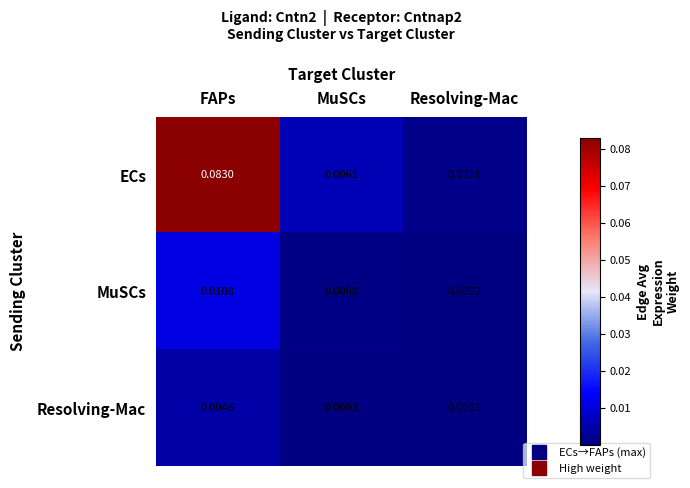

Rank the categories by MuSCs value from lowest to highest.

Resolving-Mac, MuSCs, FAPs